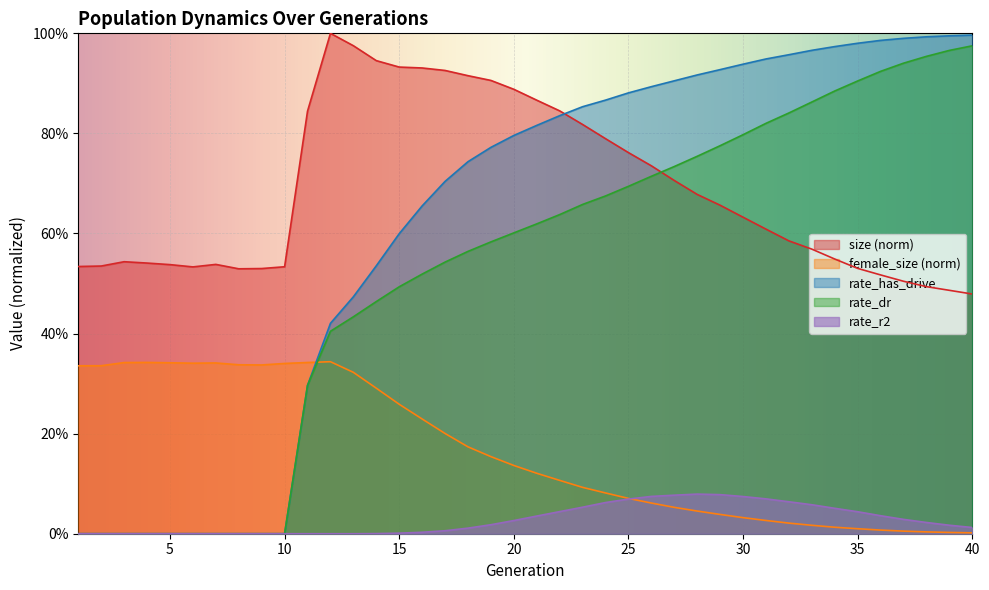

What are all the series names shown in the legend?

size (norm), female_size (norm), rate_has_drive, rate_dr, rate_r2